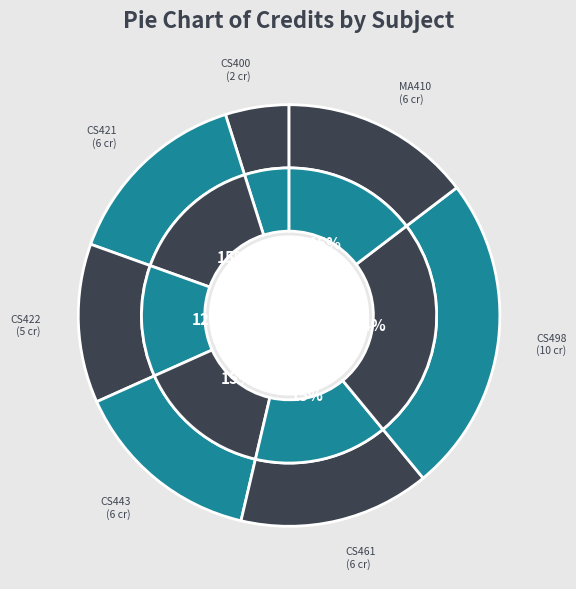

To the nearest percent, what is the average slice percentage?

14%